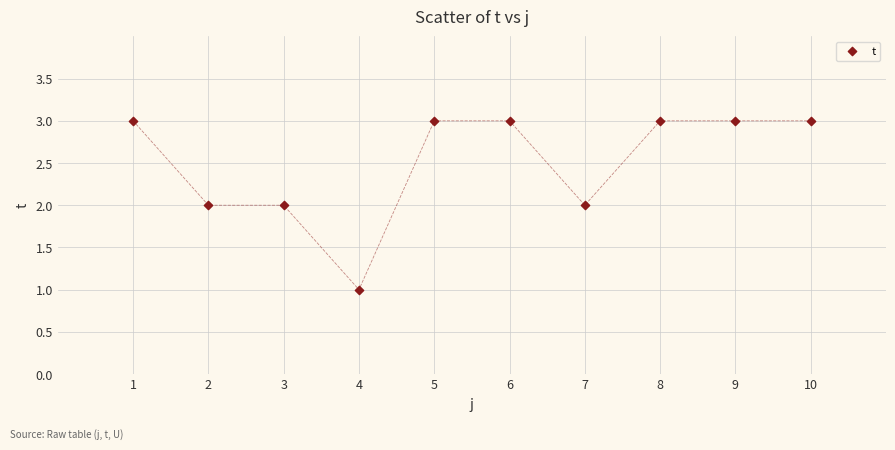

What is the average X value?

6